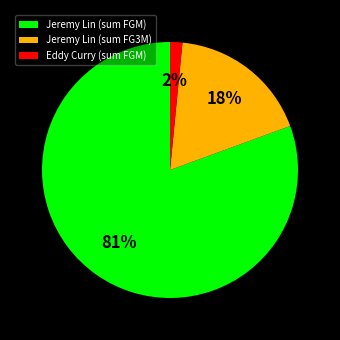

To the nearest percent, what is the combined percentage of Jeremy Lin (sum FGM) and Jeremy Lin (sum FG3M)?

98%